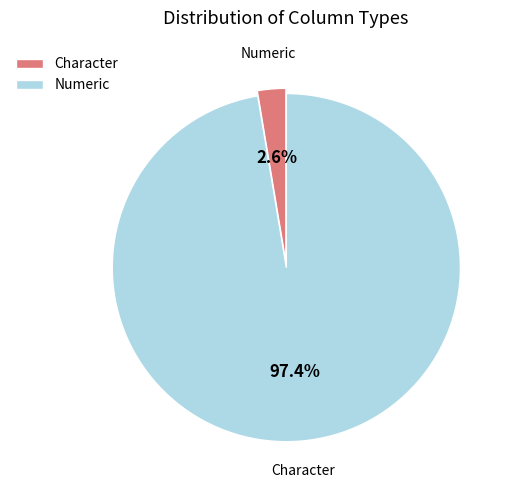

Which has a higher value, Numeric or Character?

Numeric